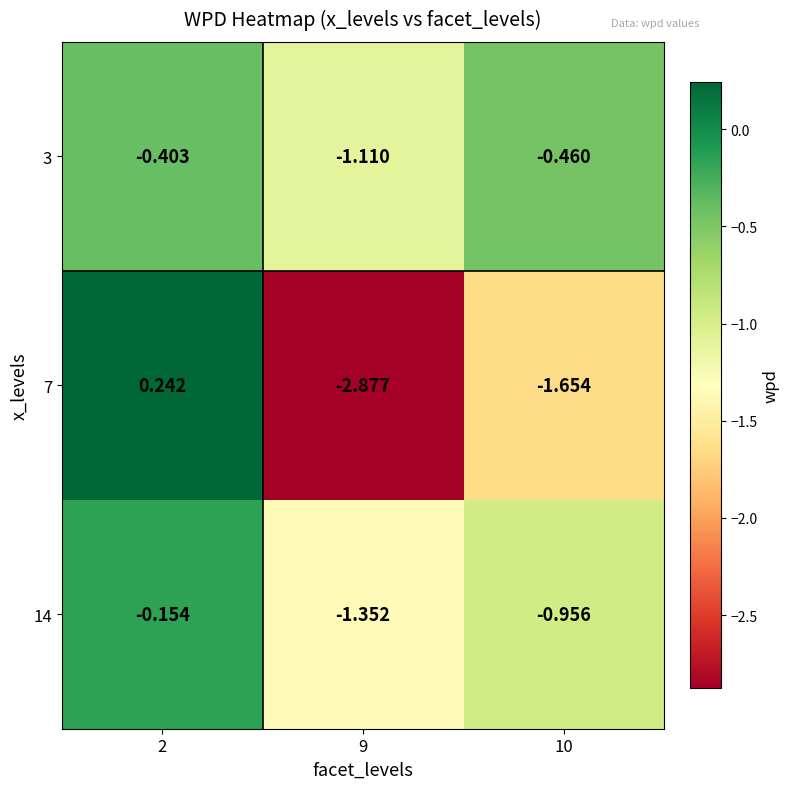

At how many categories does at least one series exceed -2?

3